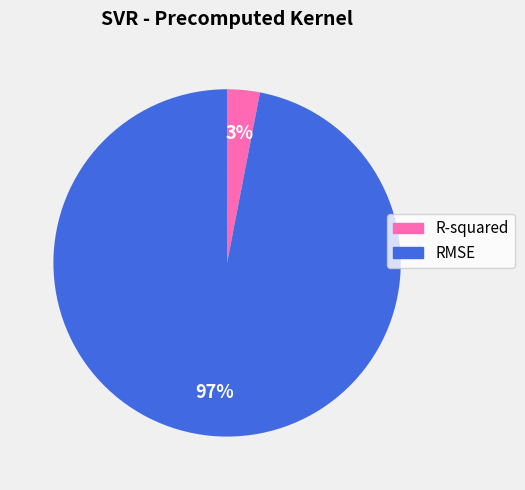

Is there a majority slice in this chart?

Yes